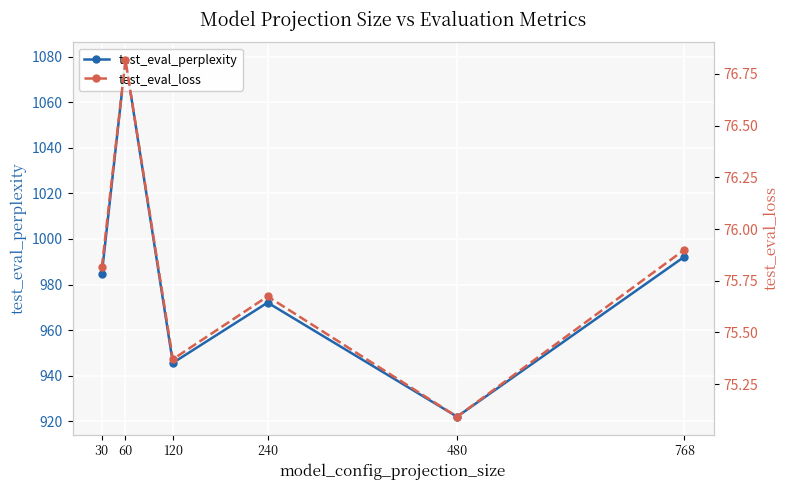

True or false: test_eval_loss and test_eval_perplexity intersect in this chart.

False